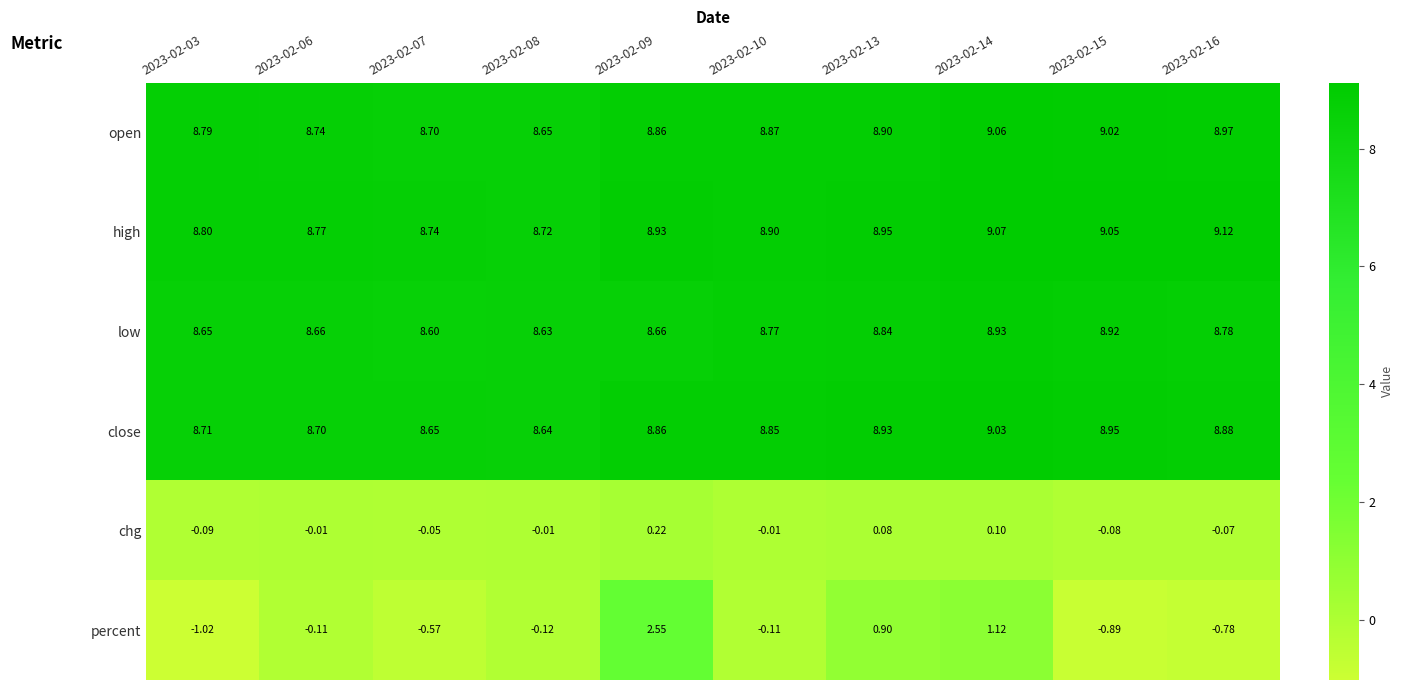

At how many categories does at least one series exceed 2?

10